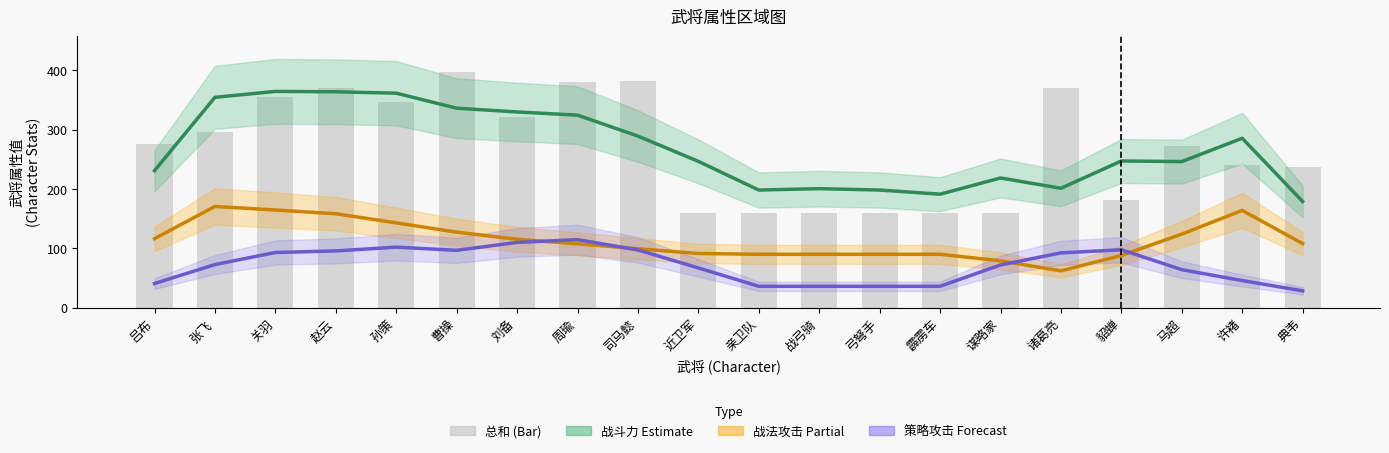

Rank the series at 近卫军 from highest to lowest value.

战斗力 (Estimate), 总和, 战法攻击 (Partial Estimate), 策略攻击 (Forecast)